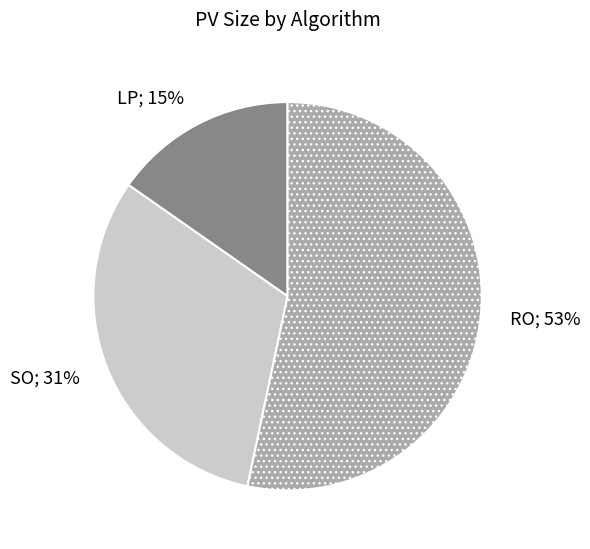

To the nearest percent, what is the average slice percentage?

33%